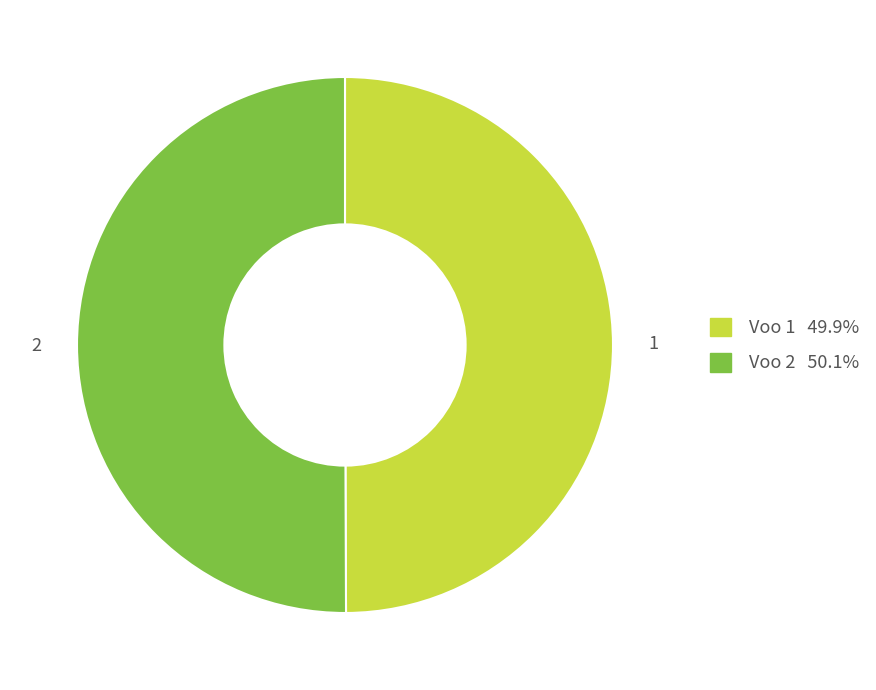

Which category has the biggest portion of the pie?

2